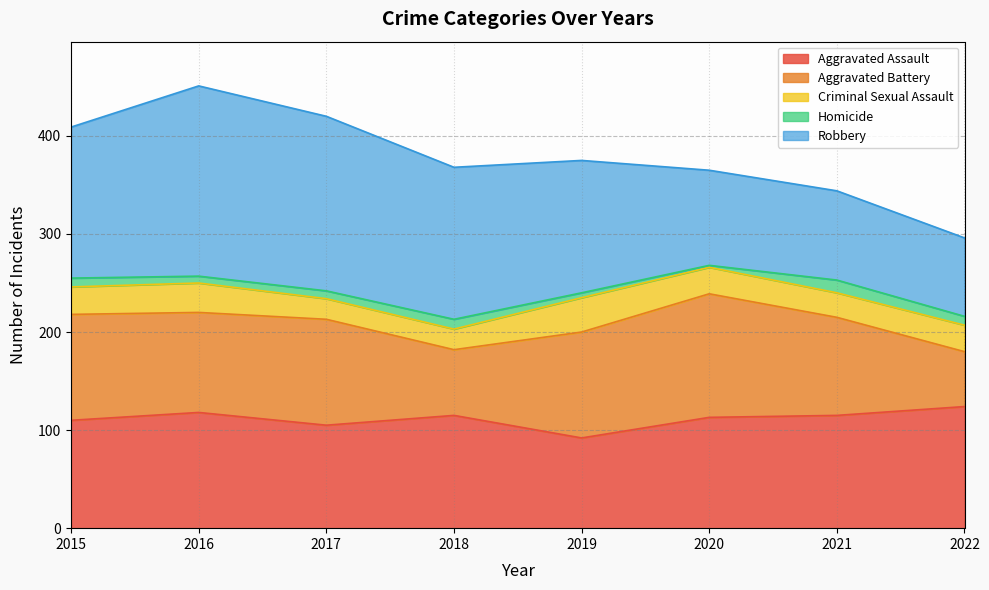

At which label does Aggravated Battery reach its peak?

2020